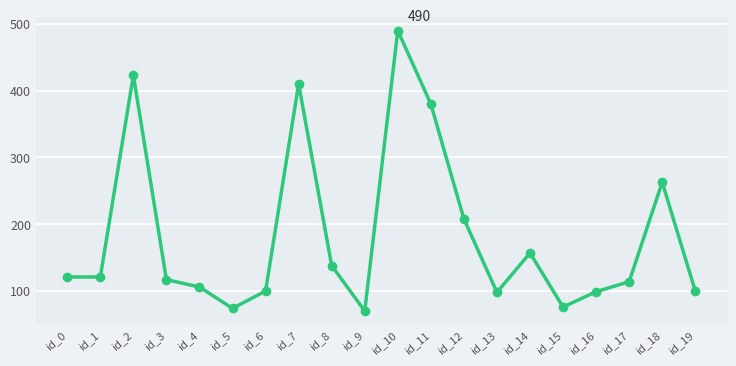

What is the value of the 9th point from the left?

138